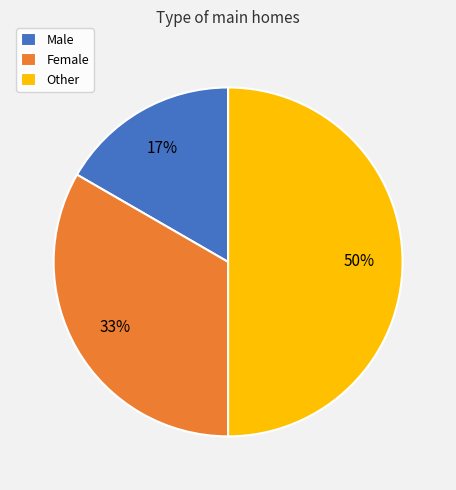

Does Female account for over 50% of the chart?

No